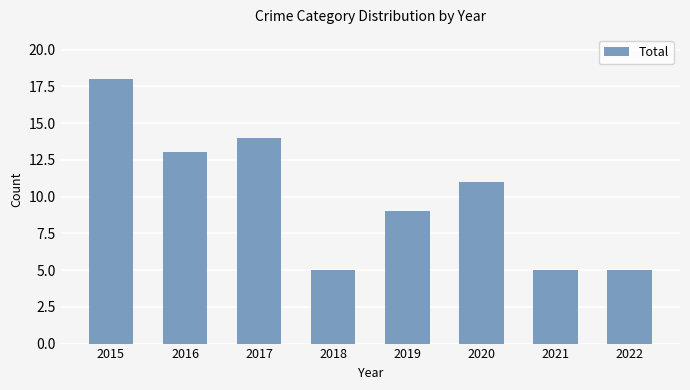

True or false: the data shows 18 at 2015.

True